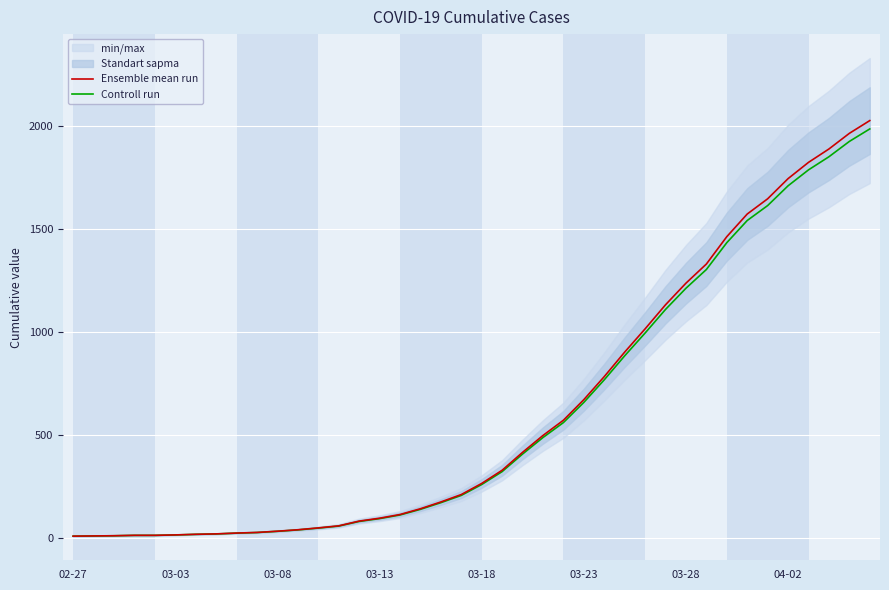

Is it true that Ensemble mean run equals 9.3 at 02-27?

False